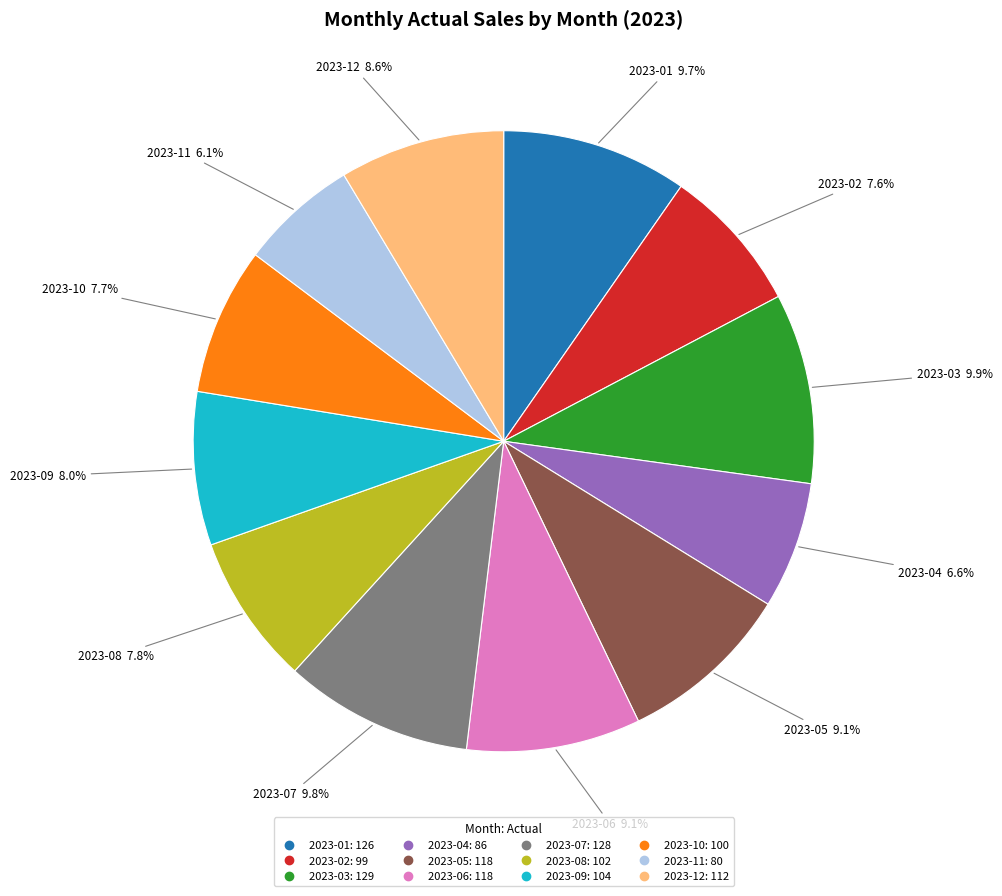

The 2023-03 slice represents 10% of the pie. True or false?

True